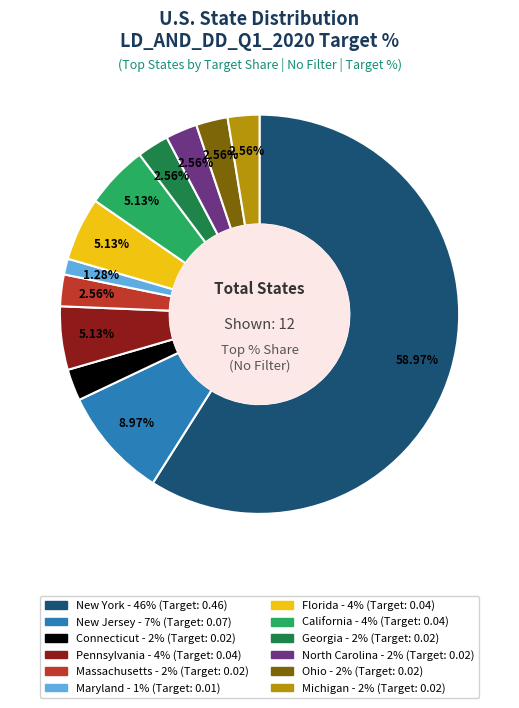

What percentage do Georgia and New Jersey together represent?

11.5%